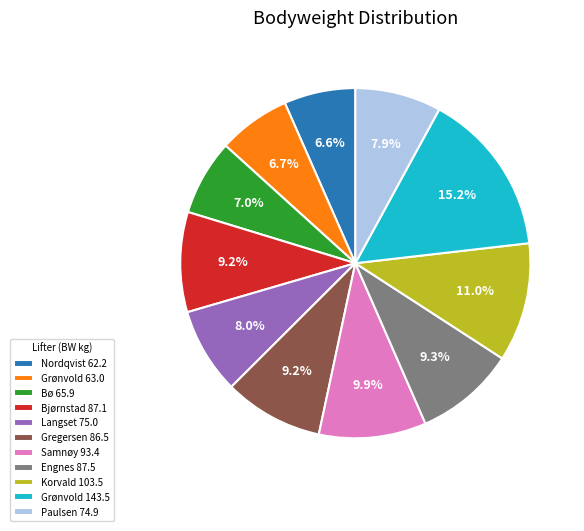

Does any single category account for the majority?

No